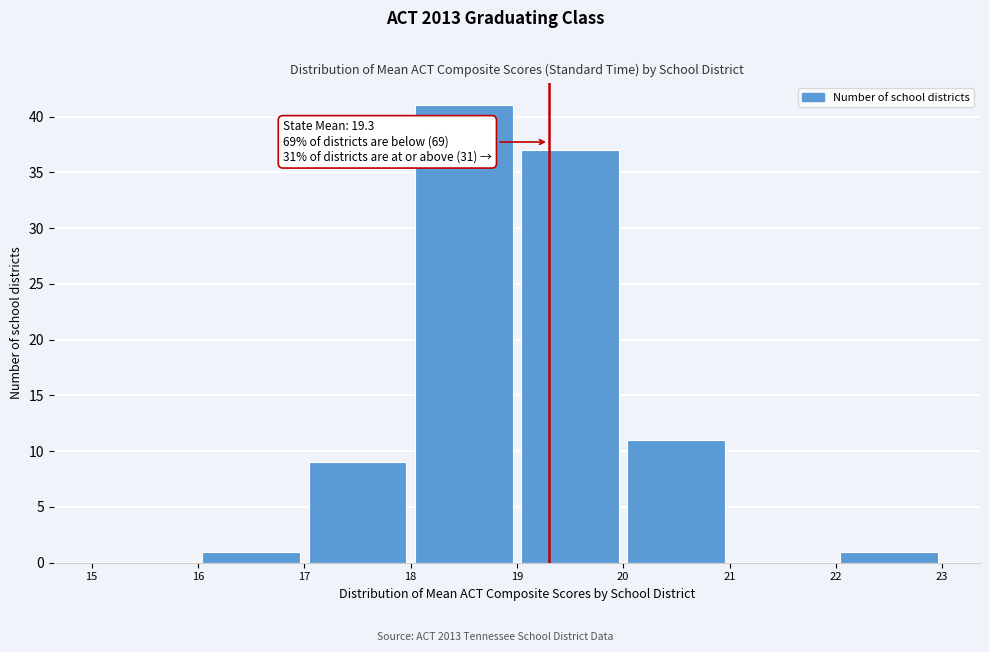

Which range on the x-axis has the tallest bar?

18 to 19